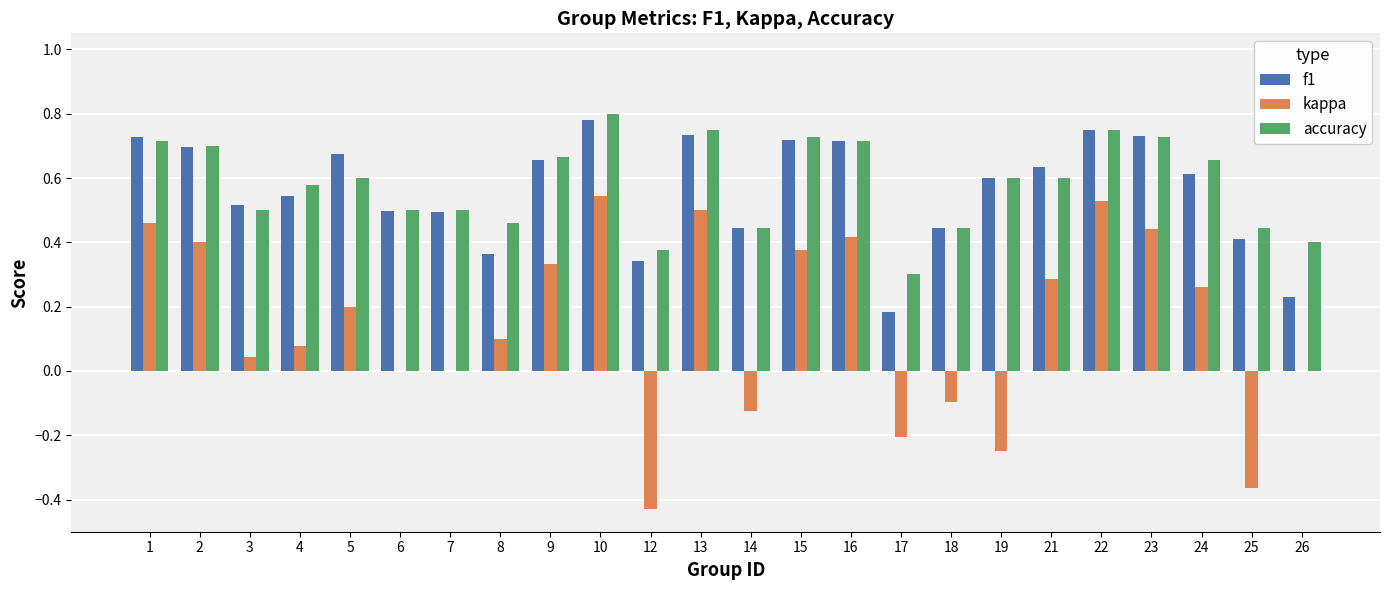

At which label does accuracy reach its peak?

10